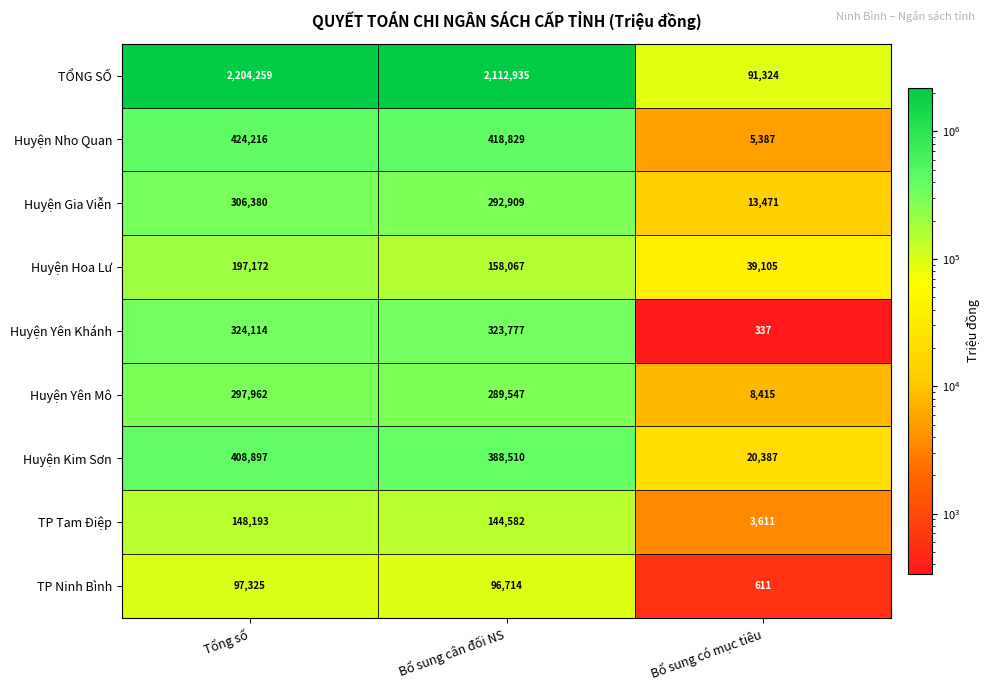

Which series has the largest range (max minus min)?

TỔNG SỐ